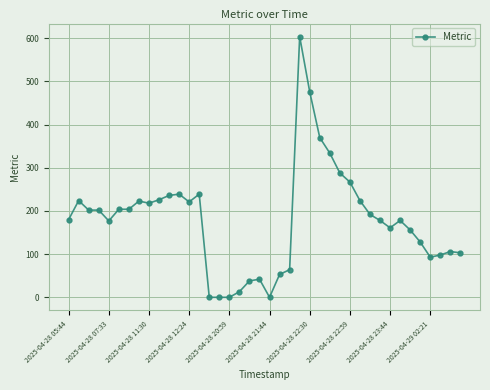

What is the difference between the maximum and minimum values?

604